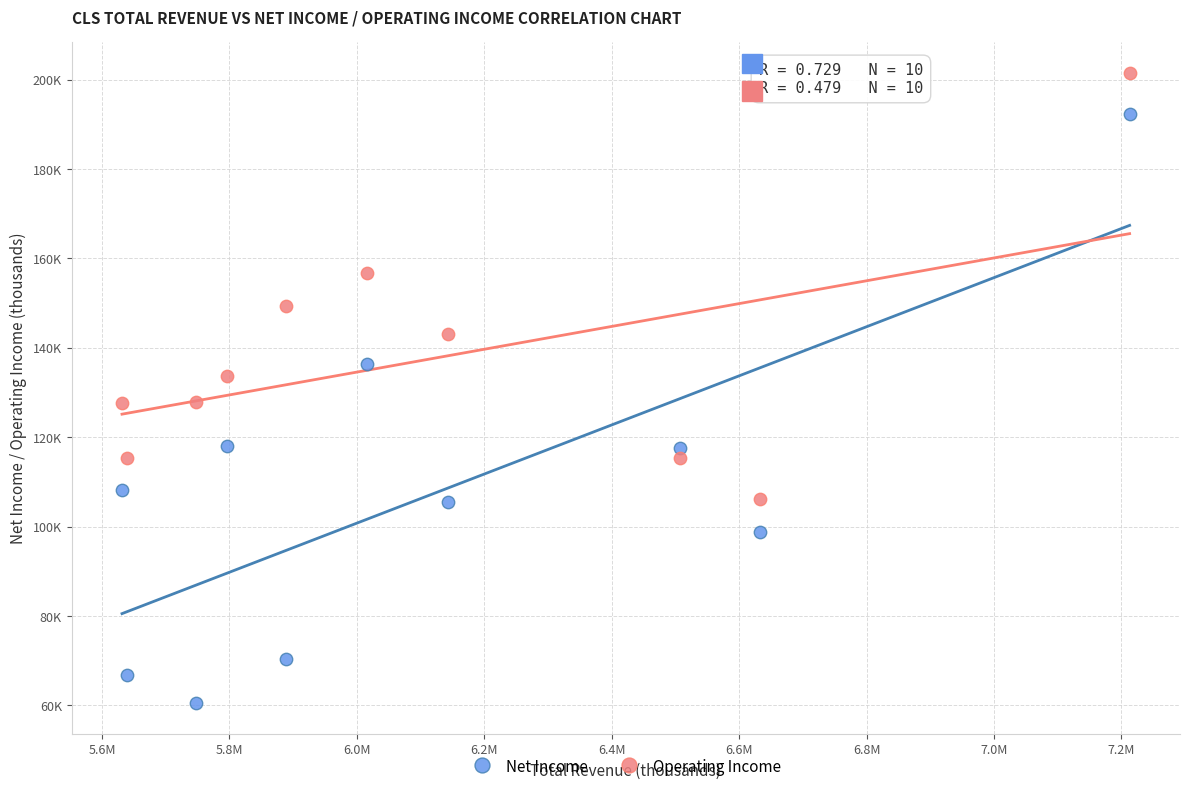

What are all the series names shown in the legend?

Net Income, Operating Income